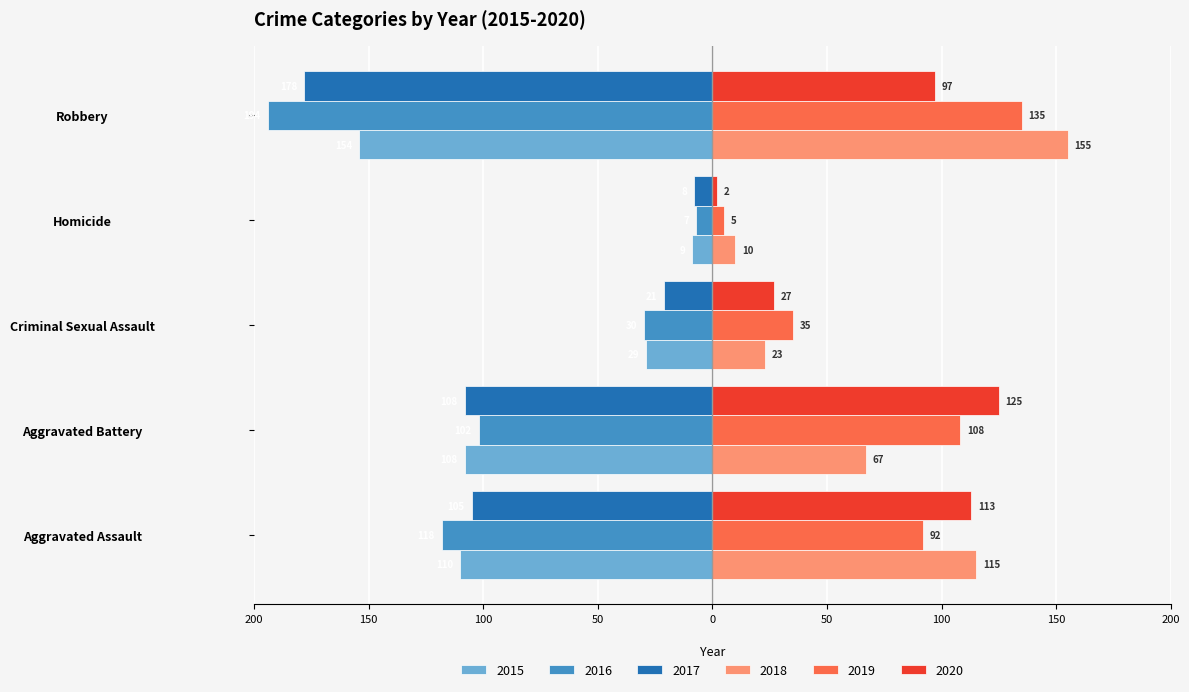

What are all the series names shown in the legend?

2015, 2016, 2017, 2018, 2019, 2020